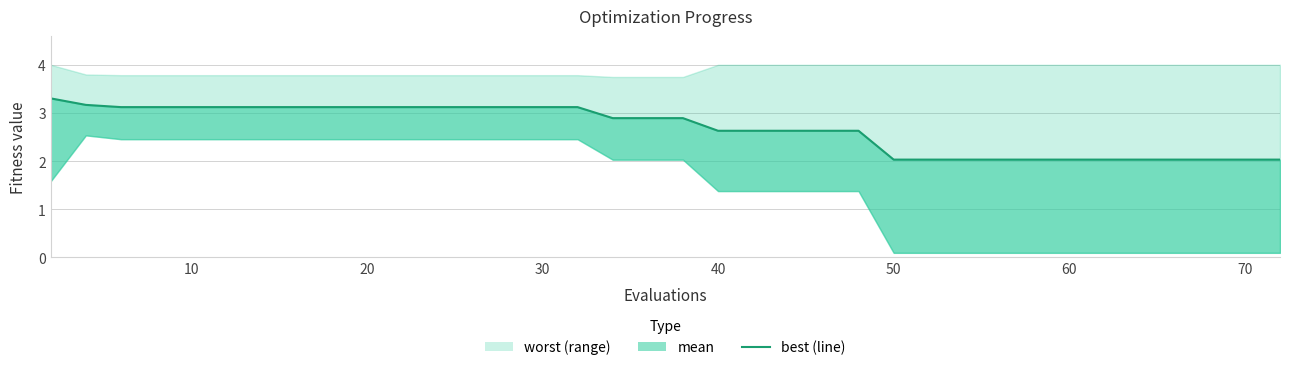

Does the chart display data point markers on the line(s)?

No